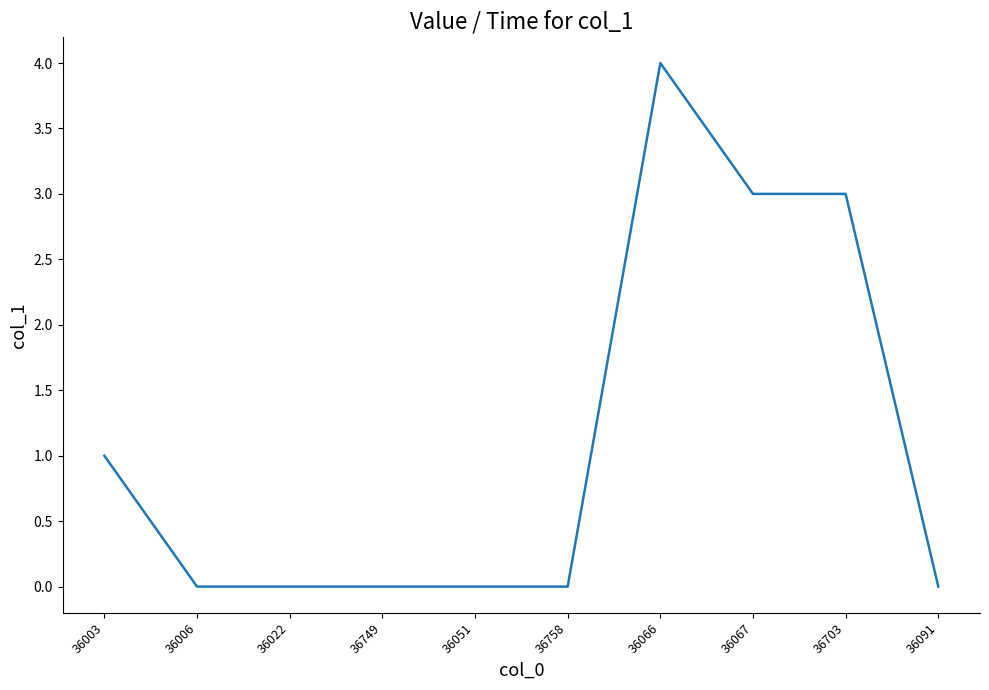

How many series are shown in this chart?

1